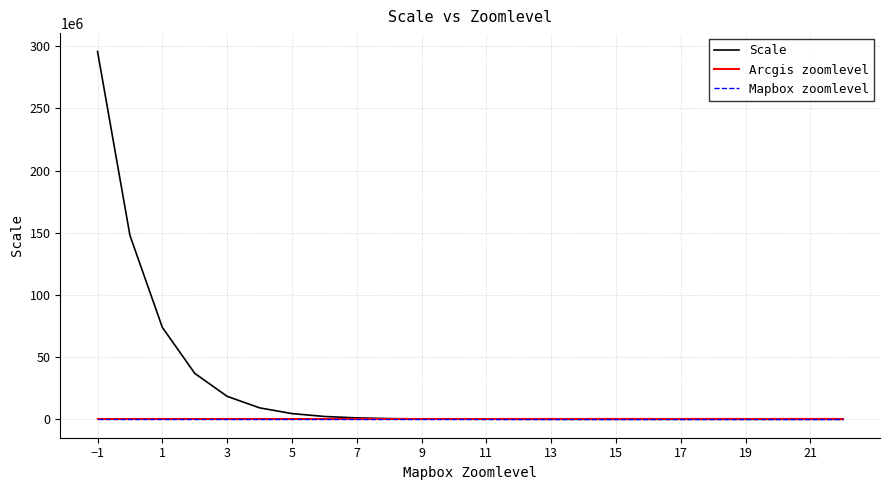

Which series has the largest range (max minus min)?

Scale